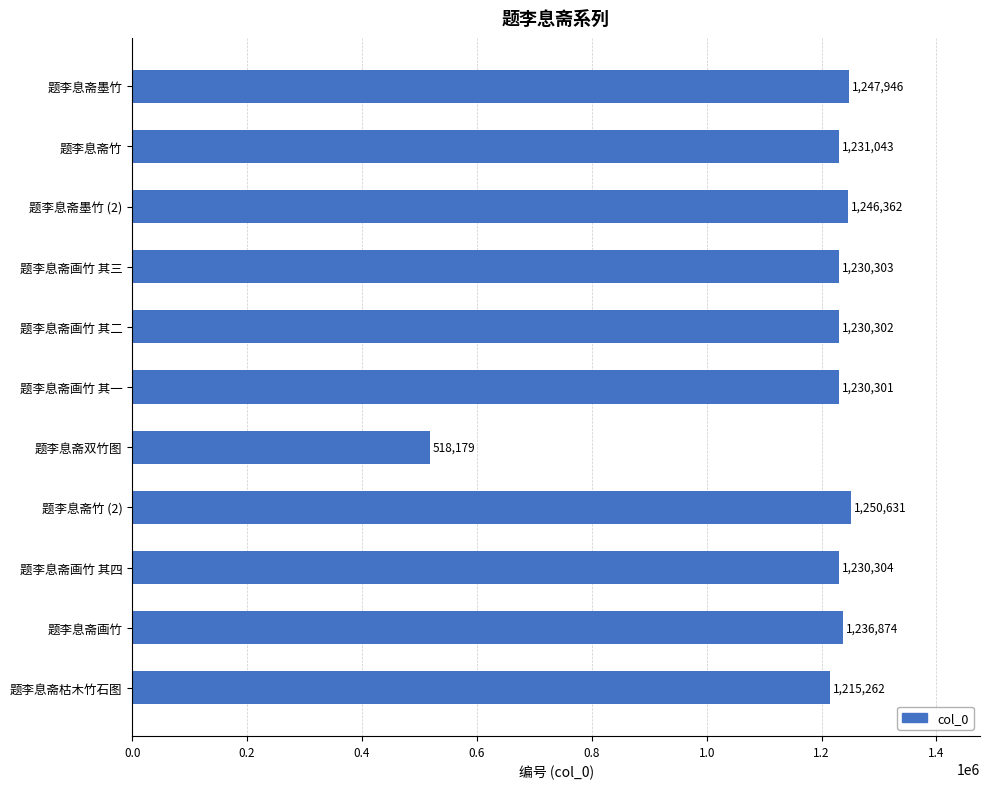

What is the label of the 6th bar from the top?

题李息斋画竹 其一